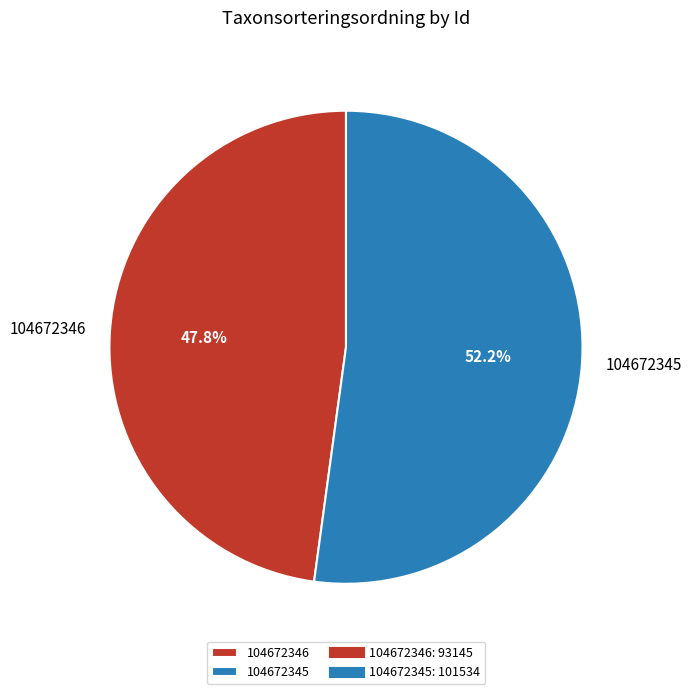

To the nearest percent, what percentage of the pie is 104672345?

52%